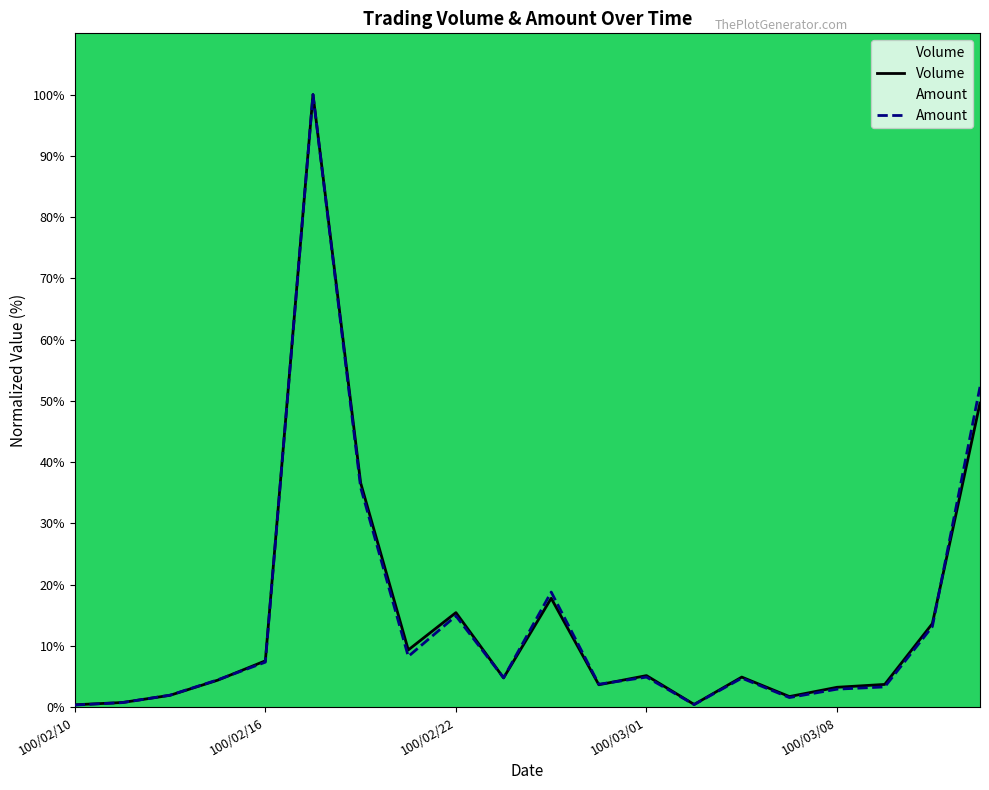

How many lines are shown in the chart?

2